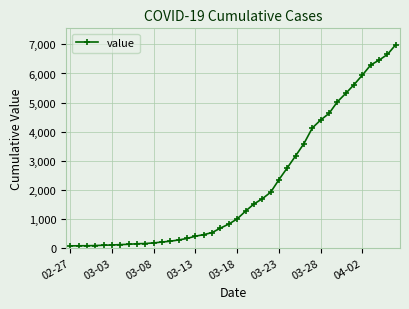

What is the greatest value displayed?

6995